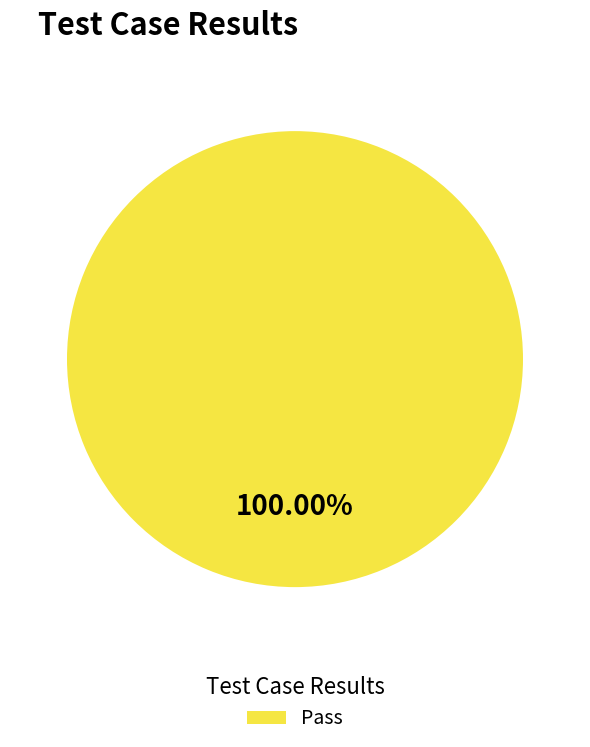

How many slices are in this pie chart?

1